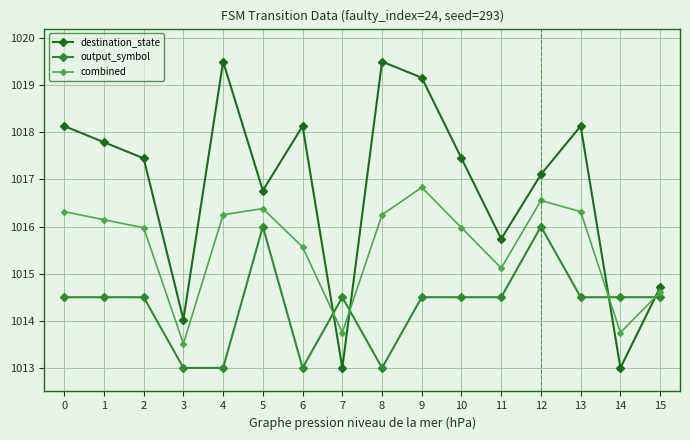

The combined series shows 208.2 at 7. True or false?

False